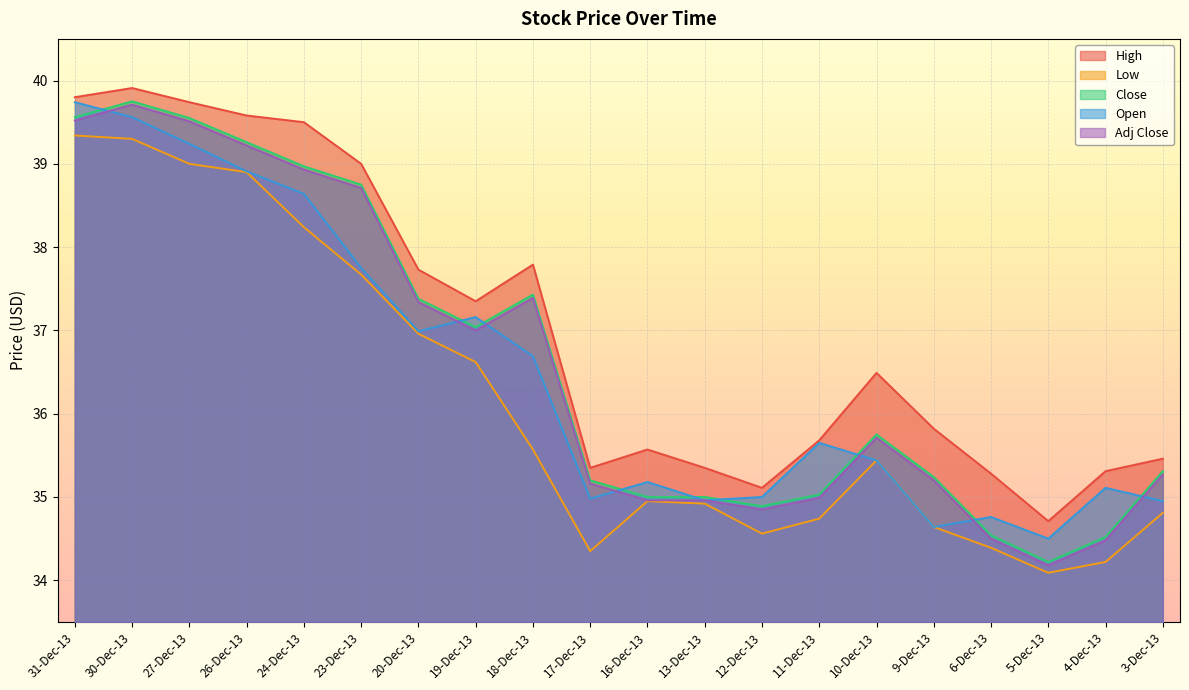

How many lines are shown in the chart?

5